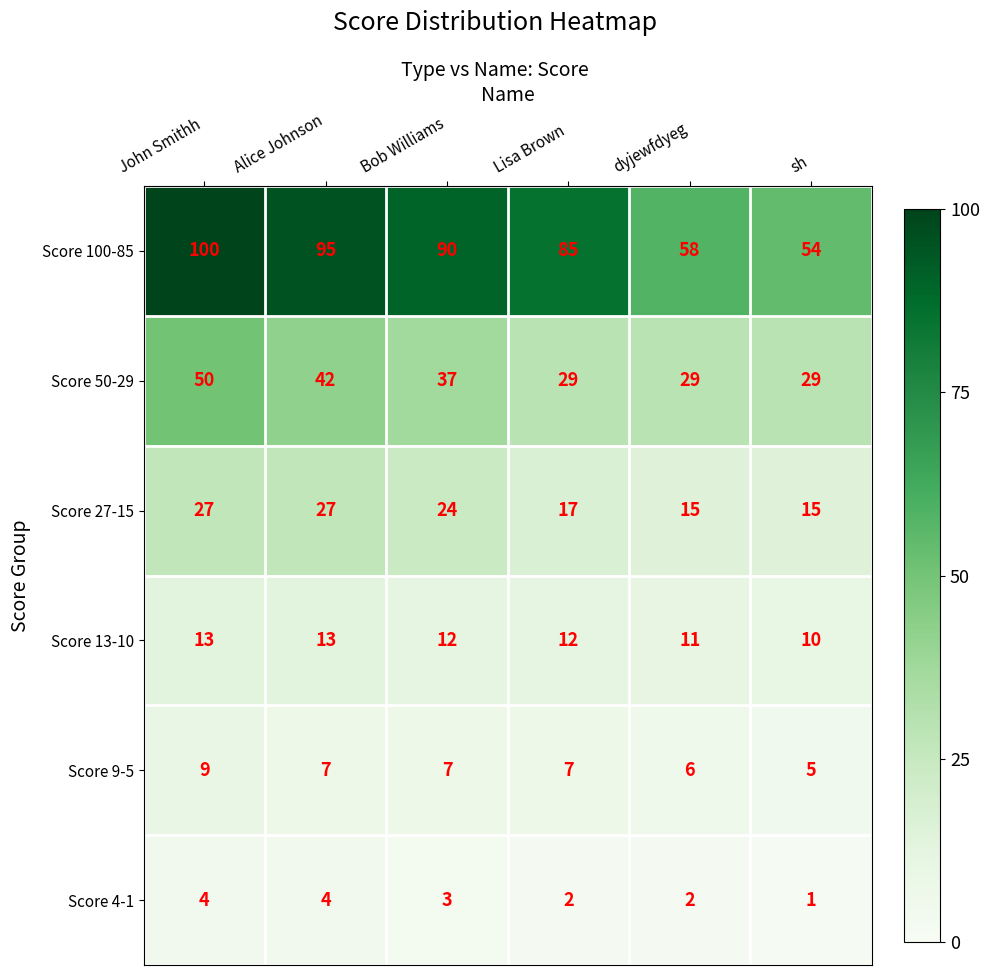

How many data points in Score 9-5 are less than 7?

2